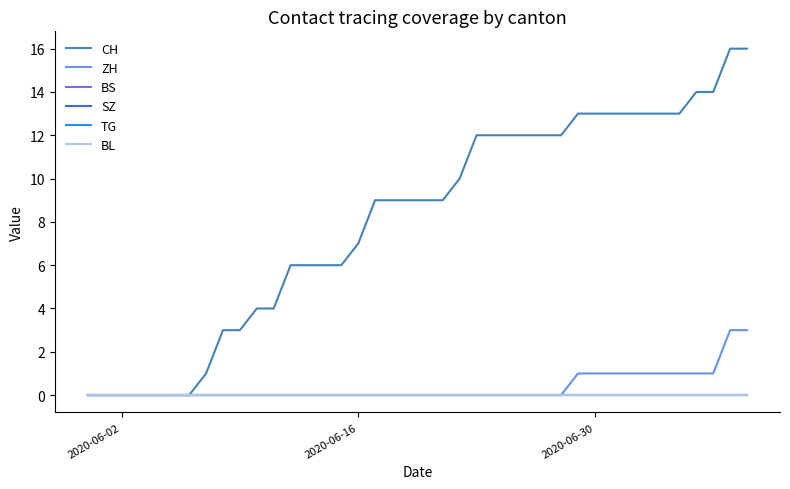

Which series has the widest spread of values?

CH